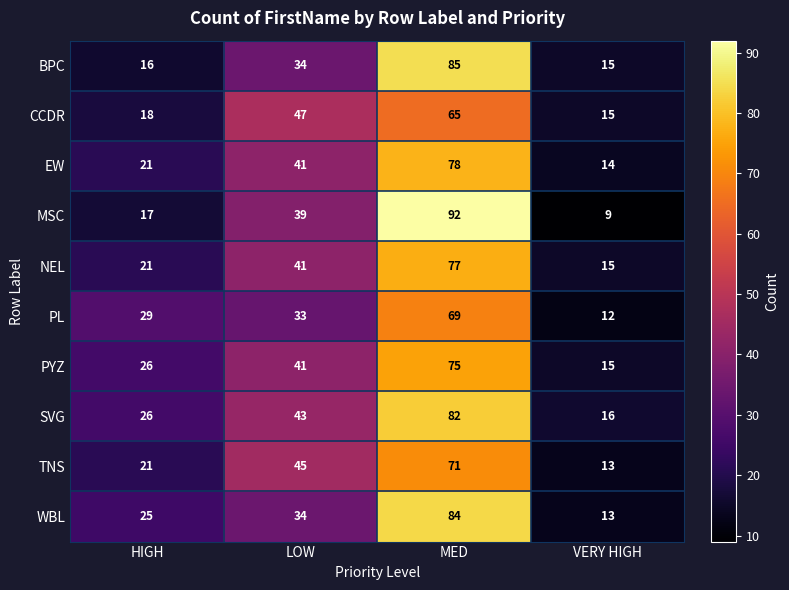

At which category is the sum across all series the highest?

MED